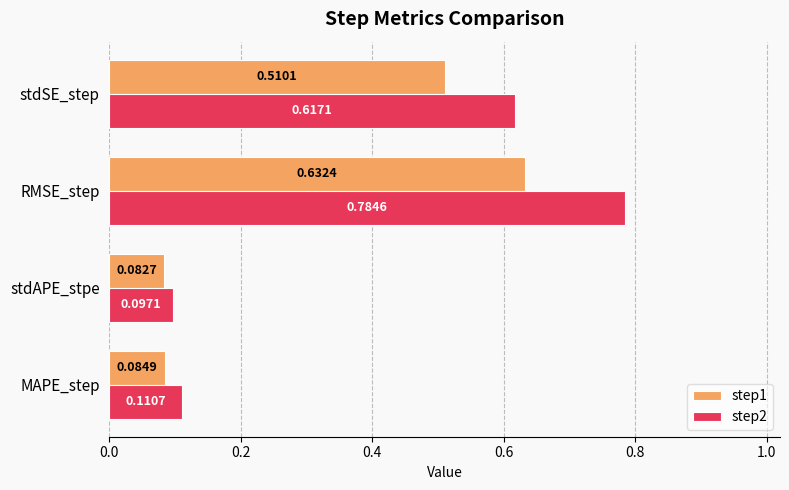

Between MAPE_step and stdSE_step, which series saw the biggest shift?

step2